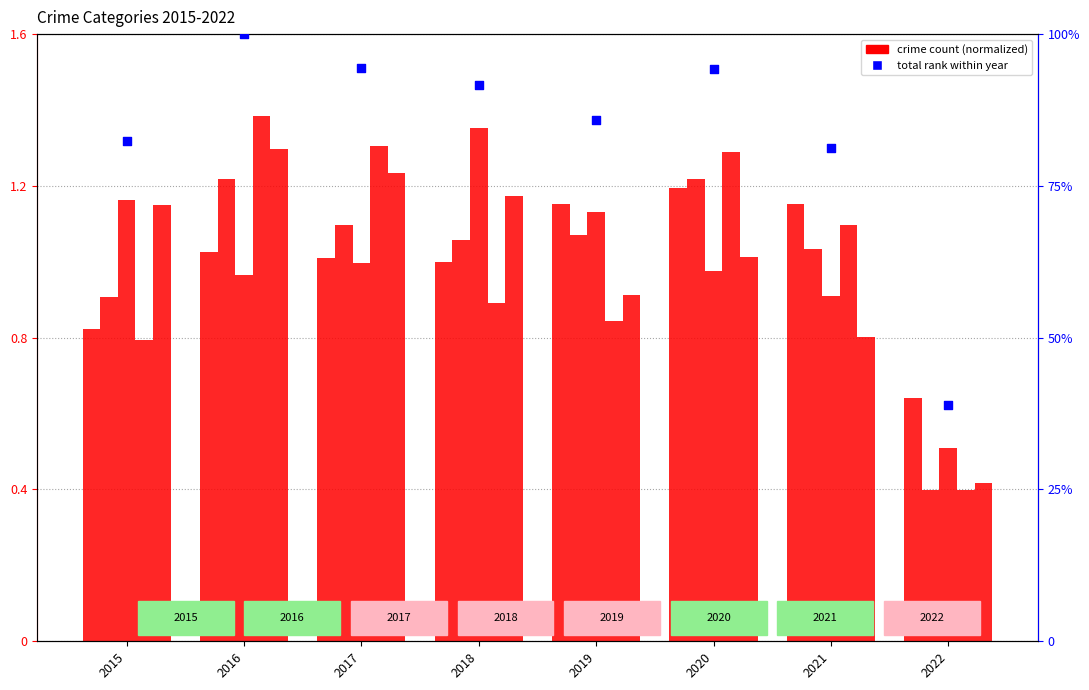

Is the value of Total (normalized %) at 2022 greater than the value of Aggravated Battery at 2016?

Yes